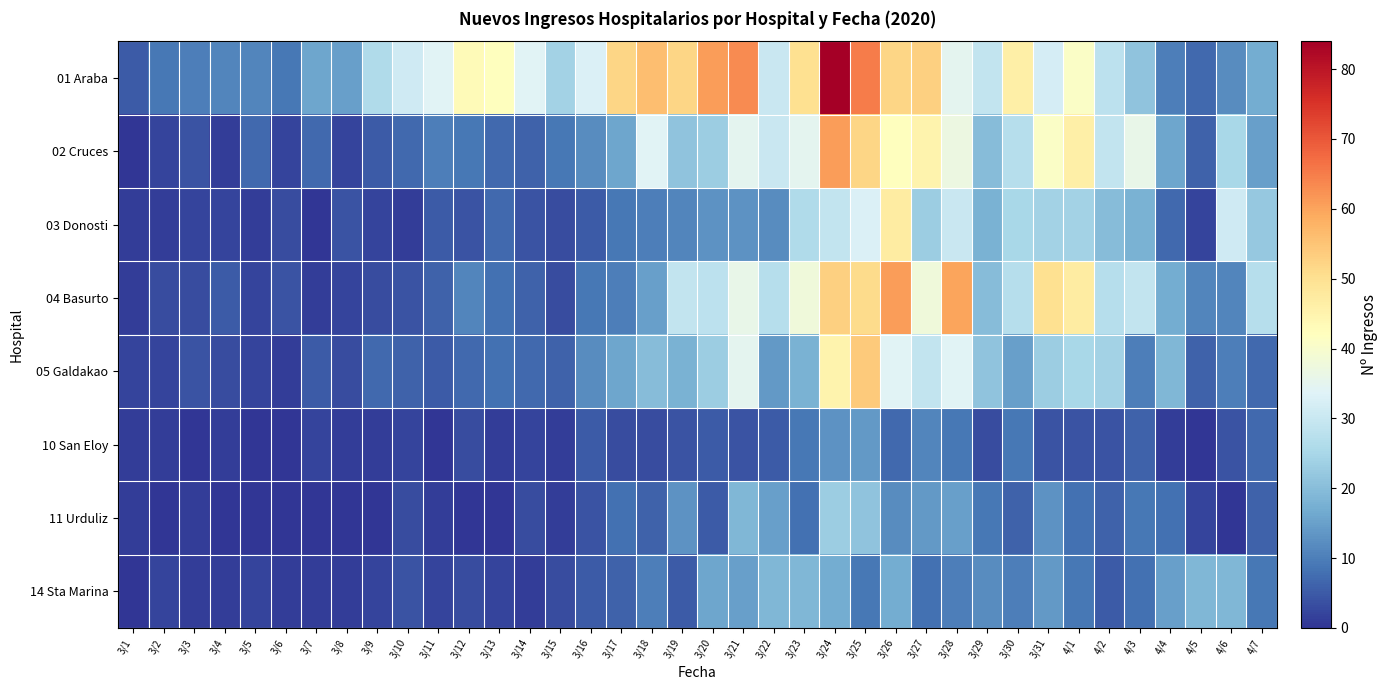

At which category is the sum across all series the highest?

3/24